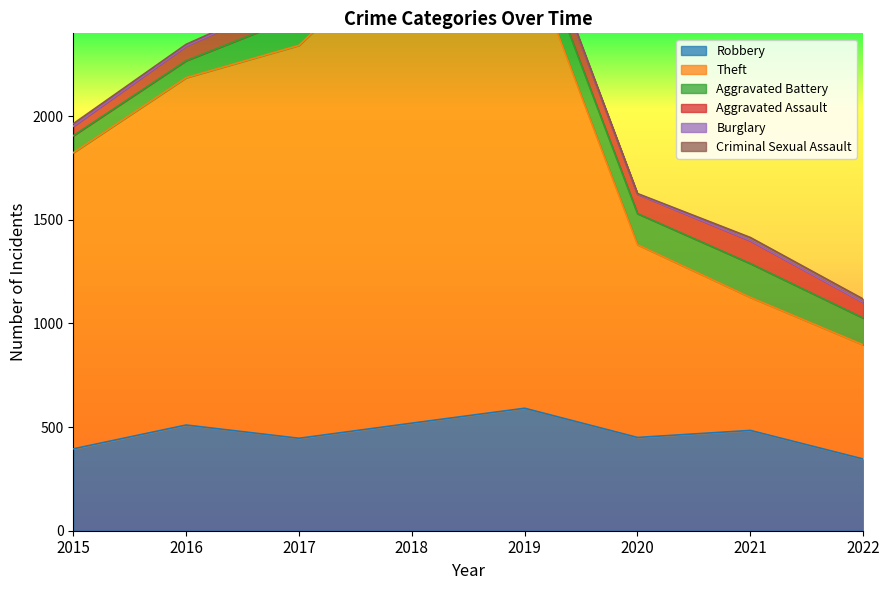

At which label does Theft reach its peak?

2018